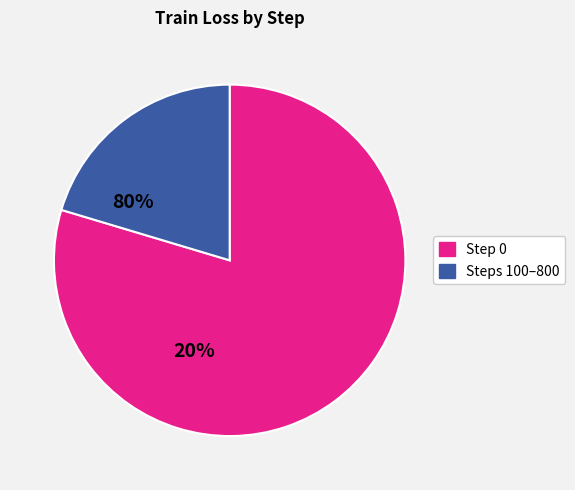

Is there any slice that represents more than half of the pie?

Yes